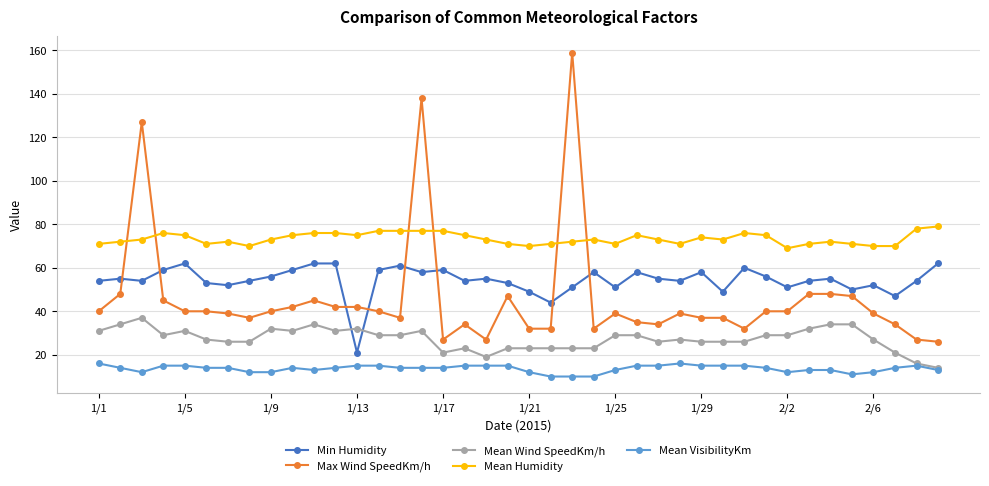

True or false: Mean Humidity has more than 0 interior local peaks.

True